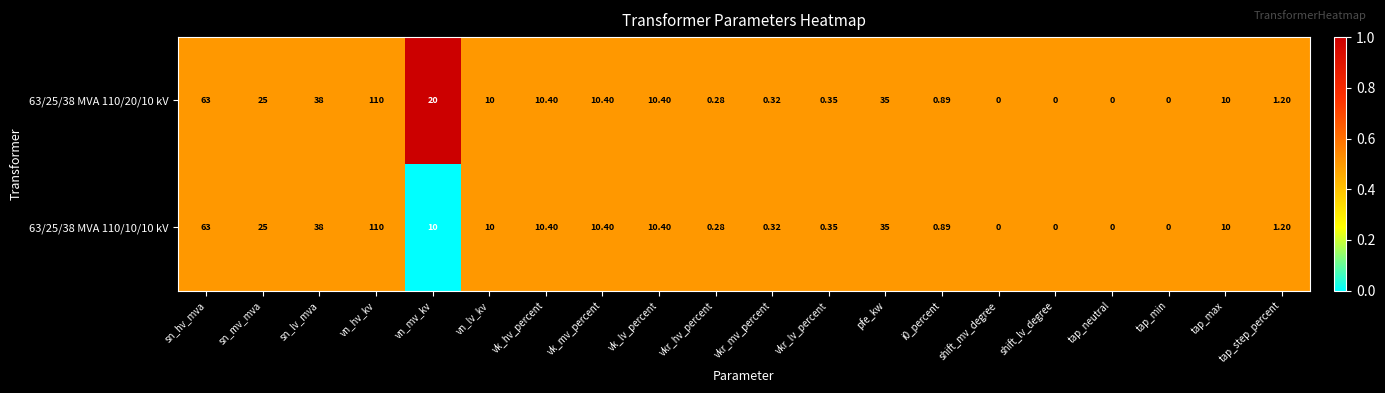

Is the value of 63/25/38 MVA 110/10/10 kV at tap_max greater than the value of 63/25/38 MVA 110/20/10 kV at tap_step_percent?

Yes